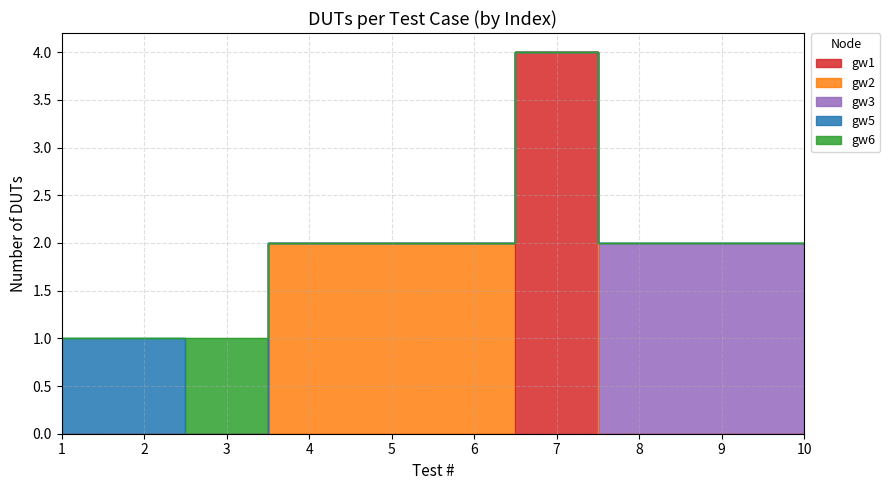

At which category does the data reach its first local peak?

7